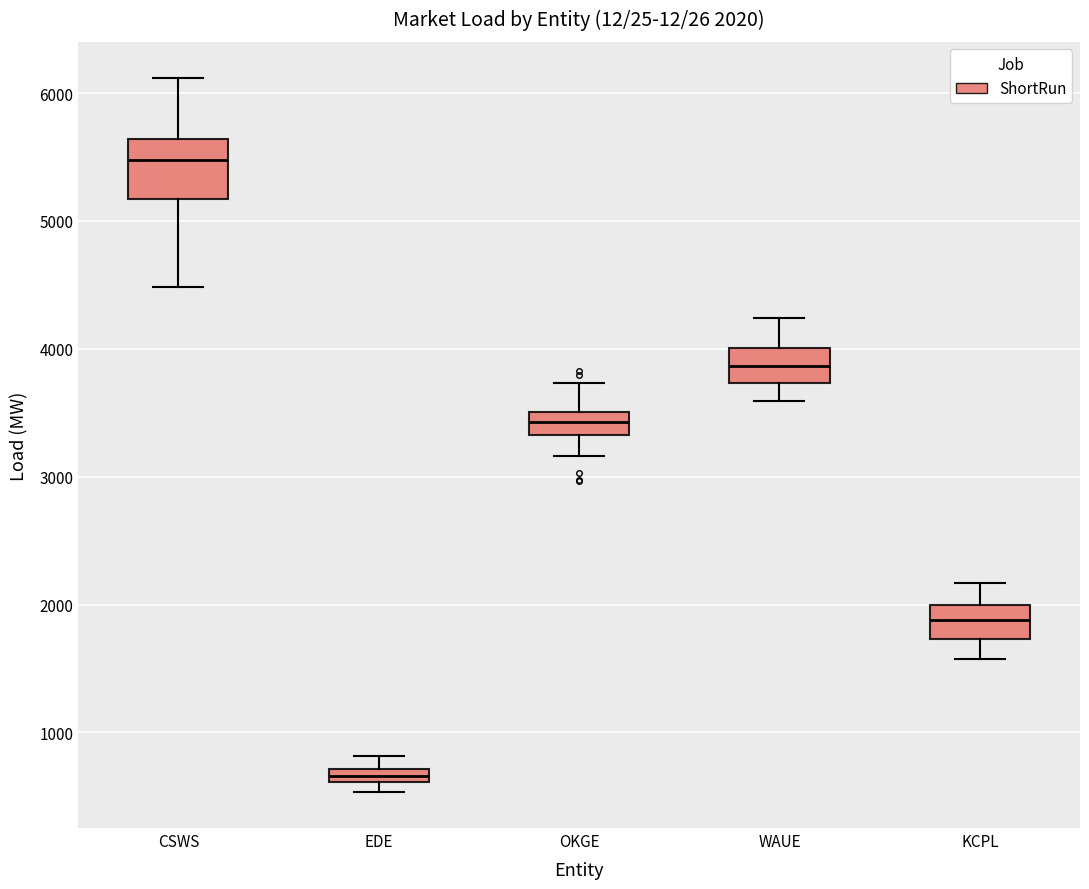

Which box's median line is the highest?

CSWS